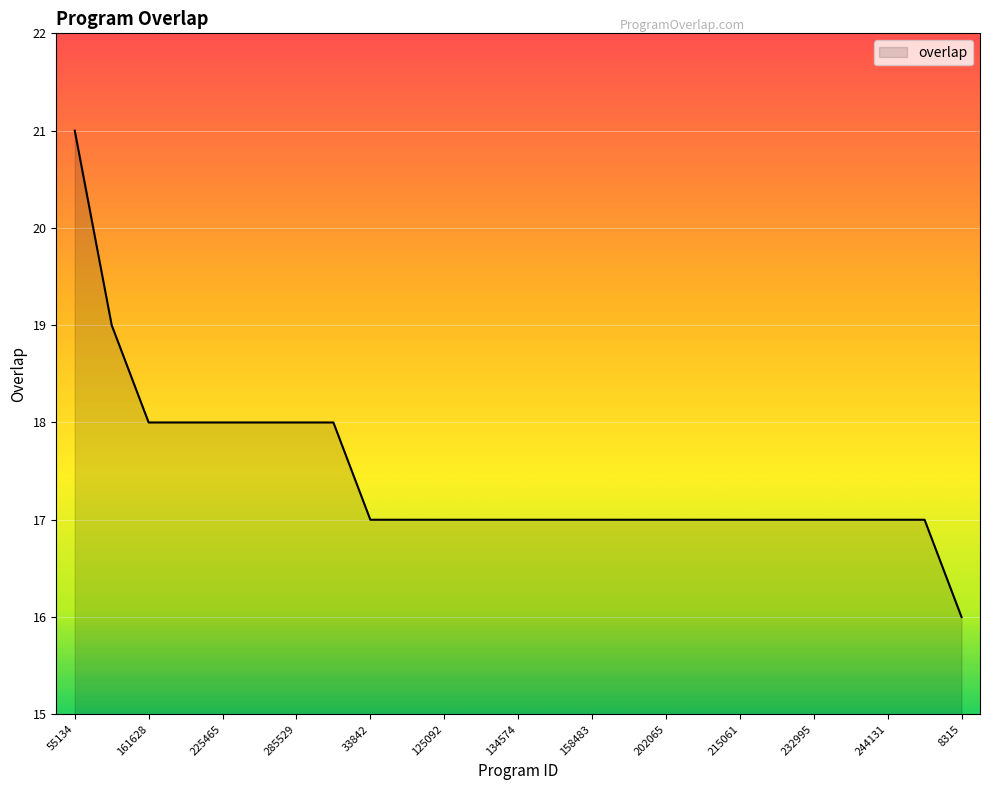

What is the difference between the maximum and minimum values?

5